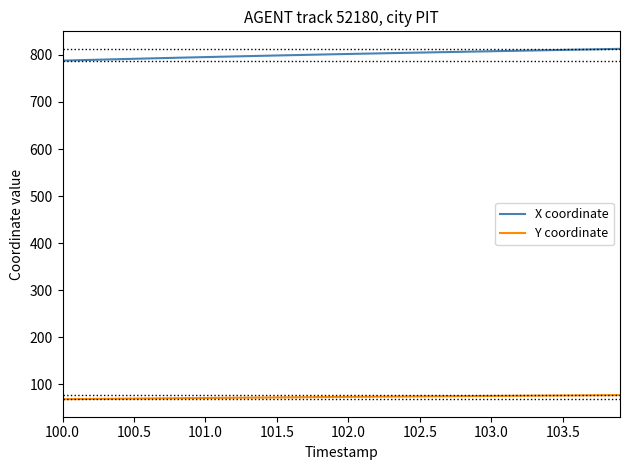

Which series has the largest total across all categories?

X coordinate